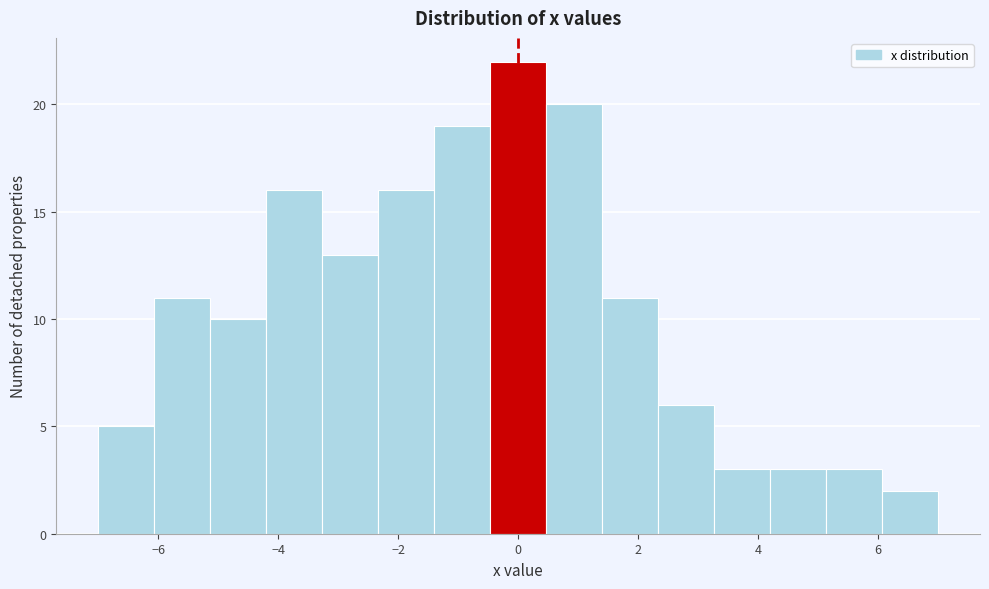

Which range on the x-axis has the tallest bar?

-0.4 to 0.4